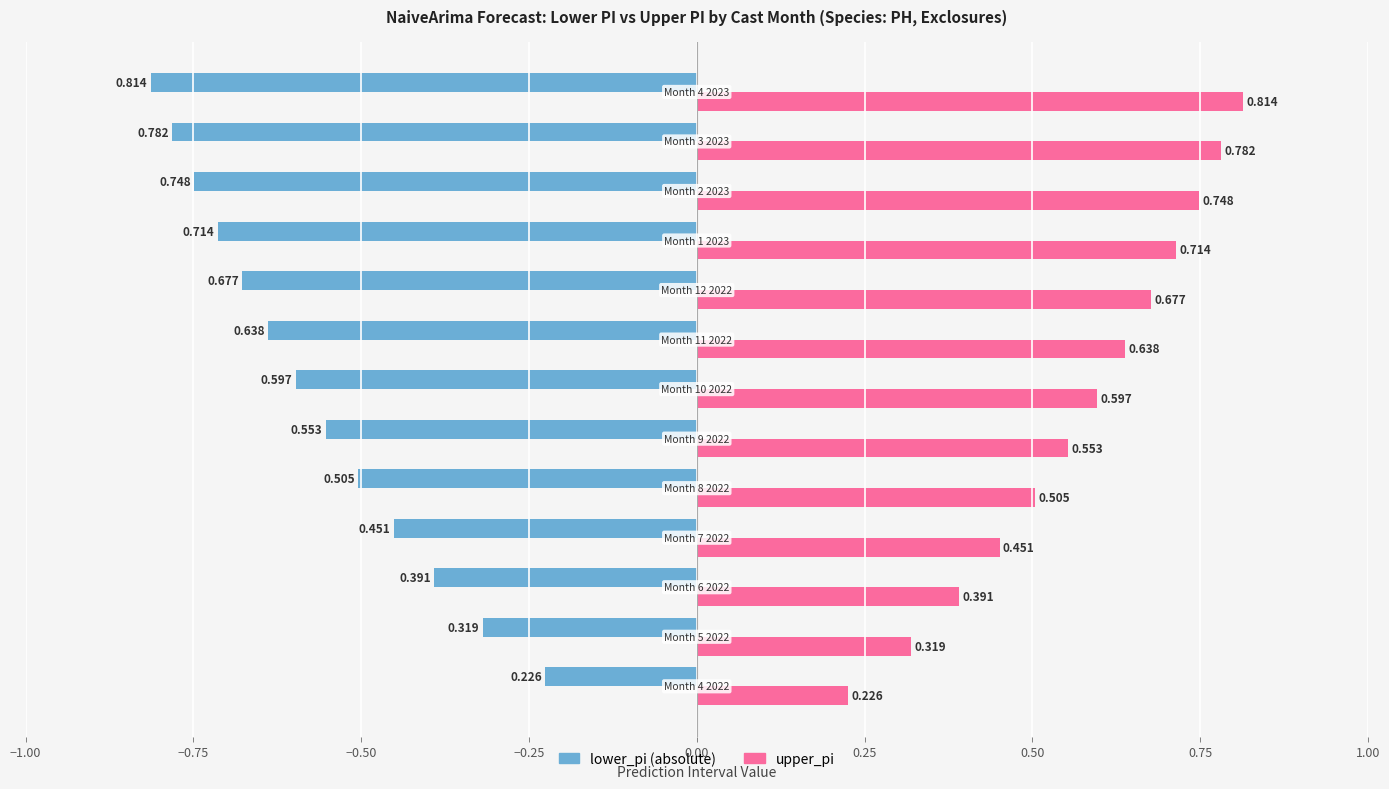

What is the value of the lower_pi (abs) bar at the 1st from the left?

-0.2